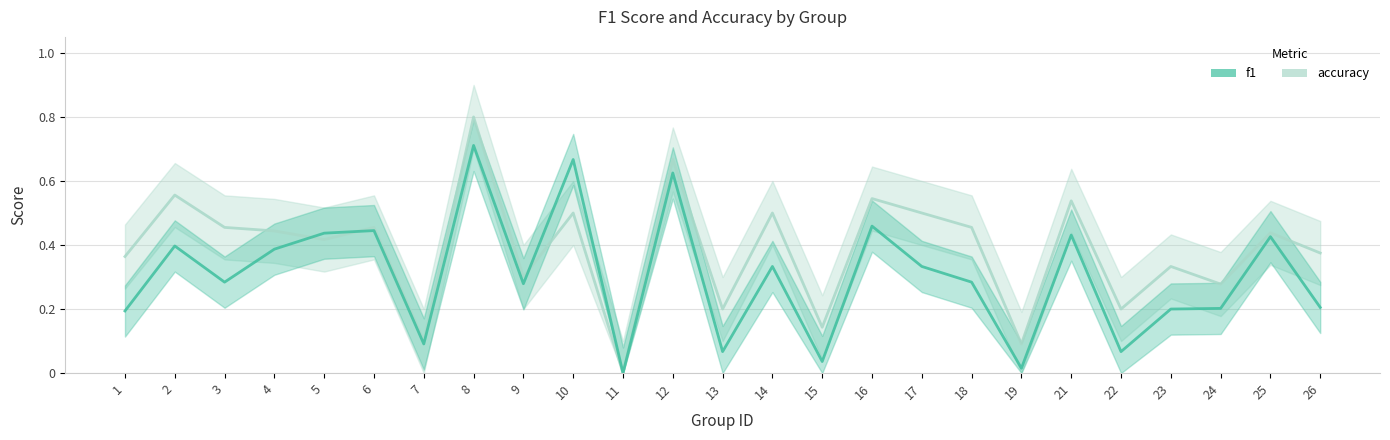

Between which two adjacent categories do f1 and accuracy first intersect?

4 and 5